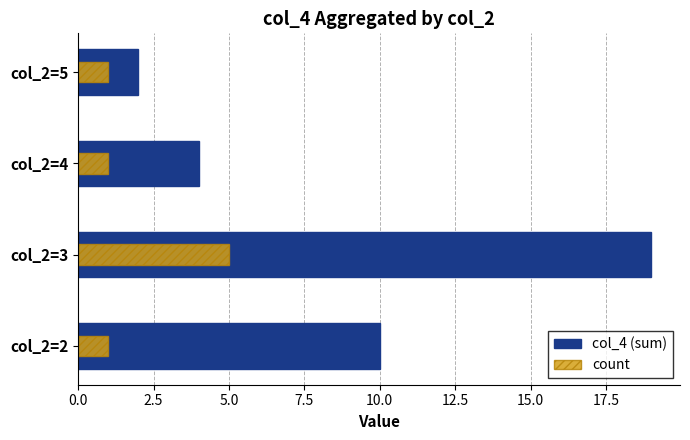

True or false: count has a value of 2 at col_2=5.

False